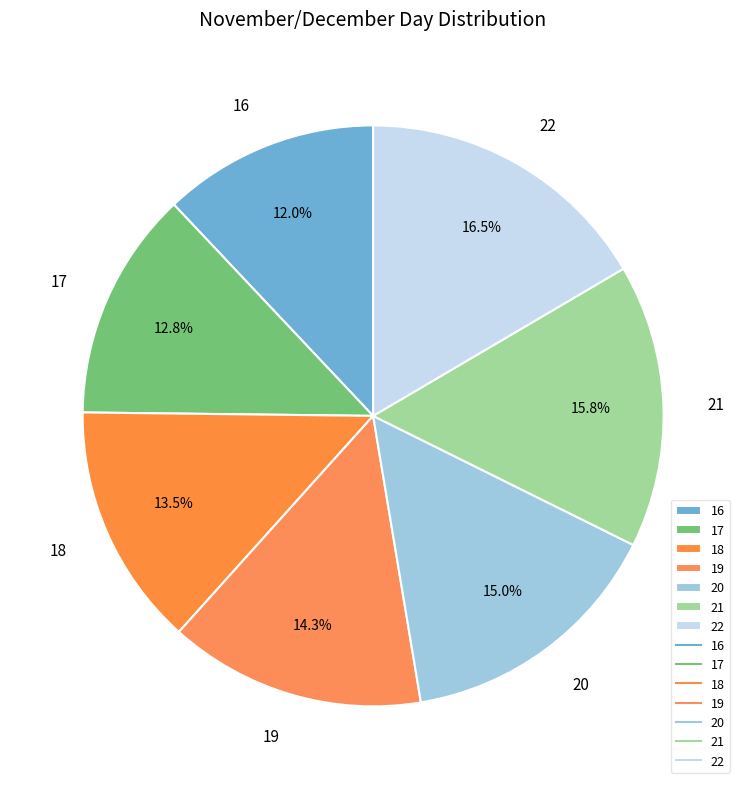

Between 18 and 22, which is larger?

22